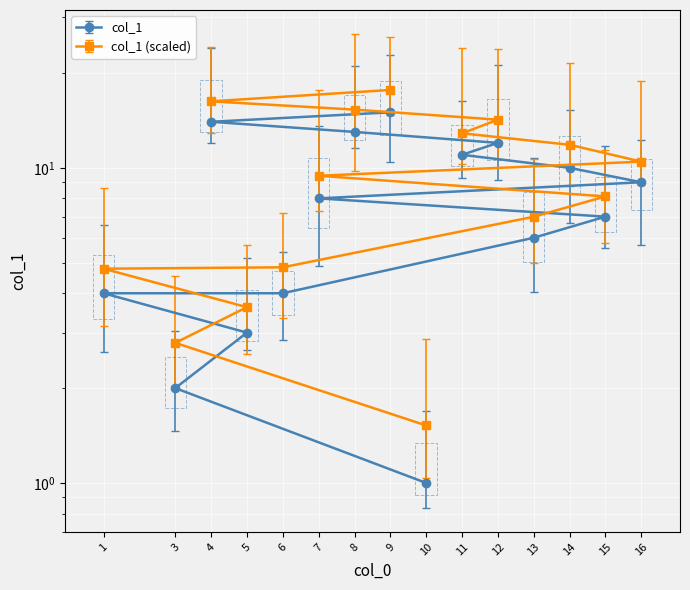

The value at 16 is 9. True or false?

True